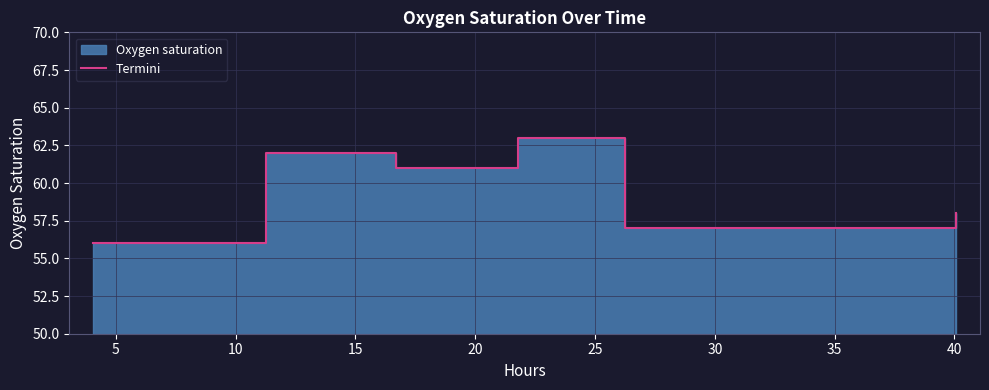

How many values exceed 61?

2